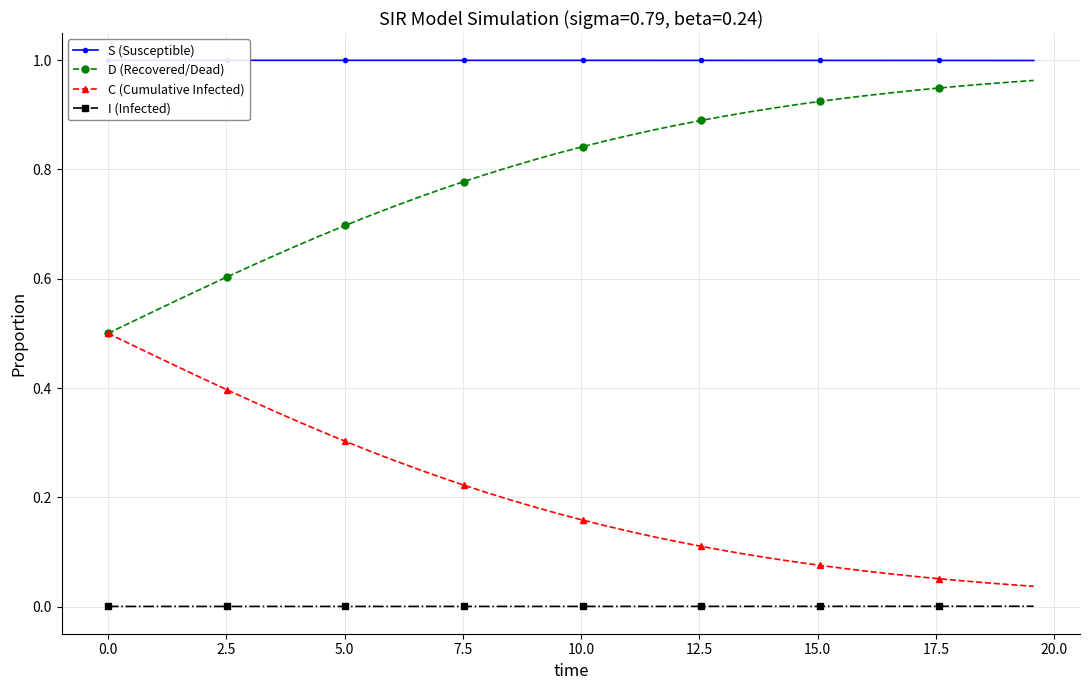

True or false: I (Infected) and C (Cumulative Infected) intersect in this chart.

False